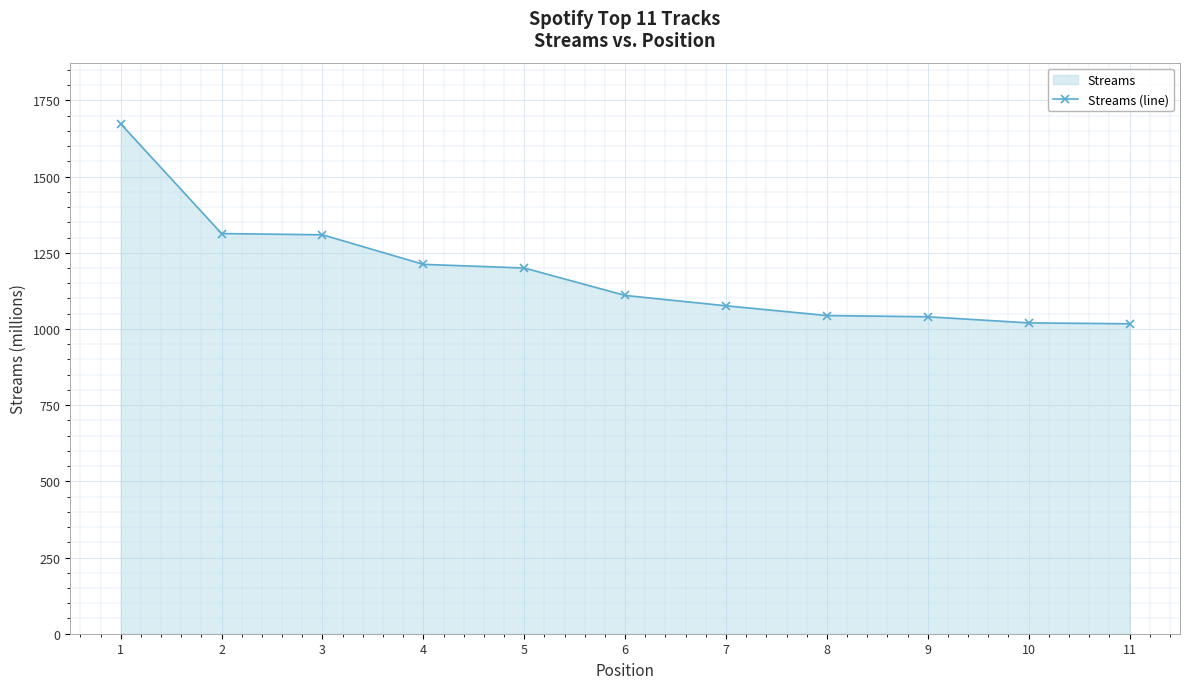

True or false: the data shows 2420 at 1.

False